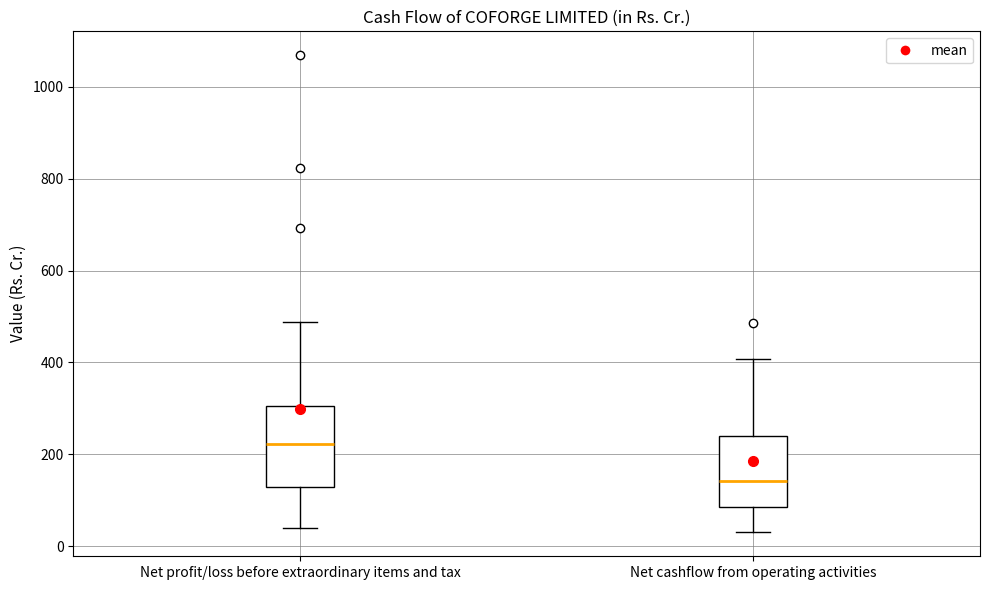

Comparing the boxes themselves (not the whiskers), which one is the tallest?

Net profit/loss before extraordinary items and tax